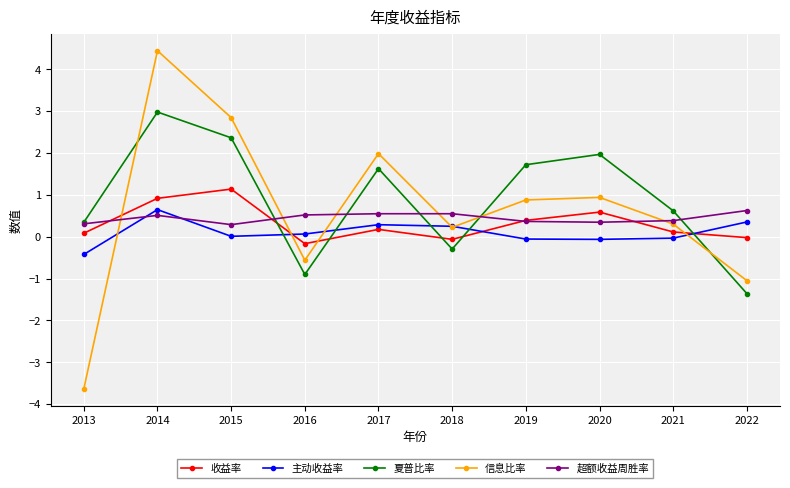

True or false: 信息比率 has more than 1 interior local peaks.

True